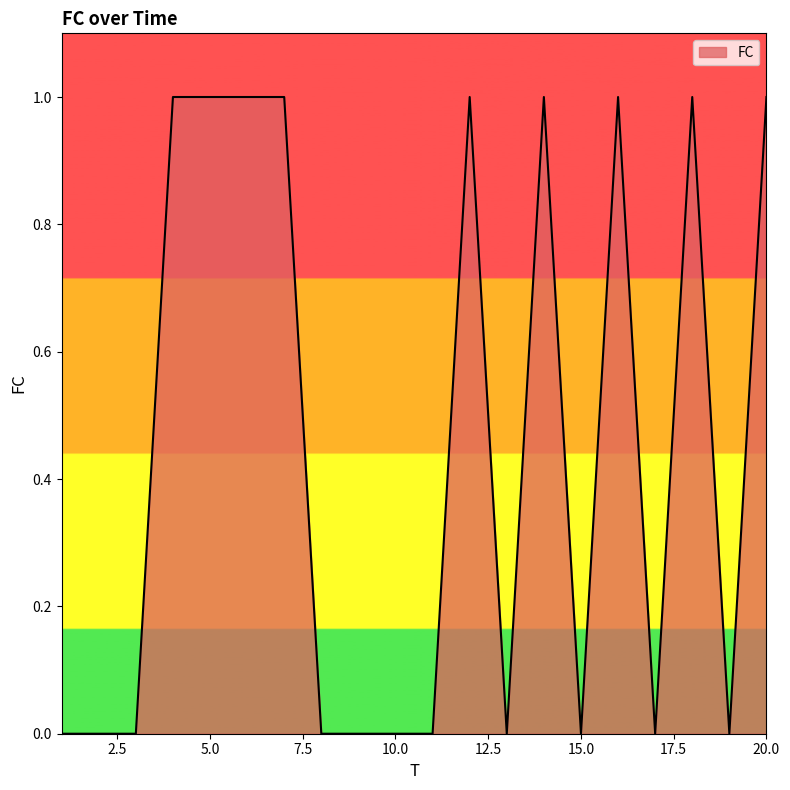

True or false: there are more than 2 points higher than both neighbors.

True